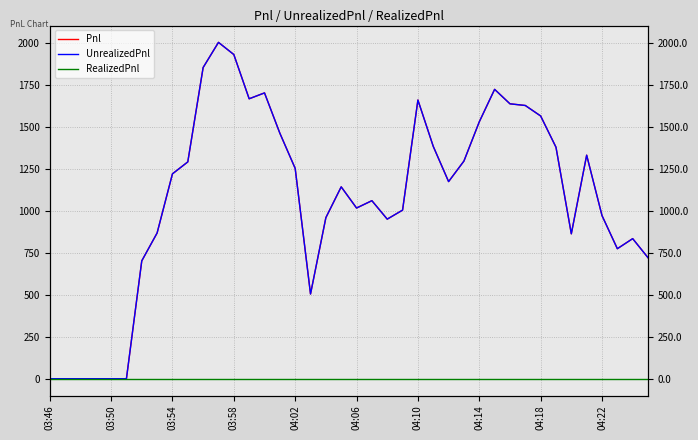

The value of Pnl at 04:02 is 640.2. True or false?

False